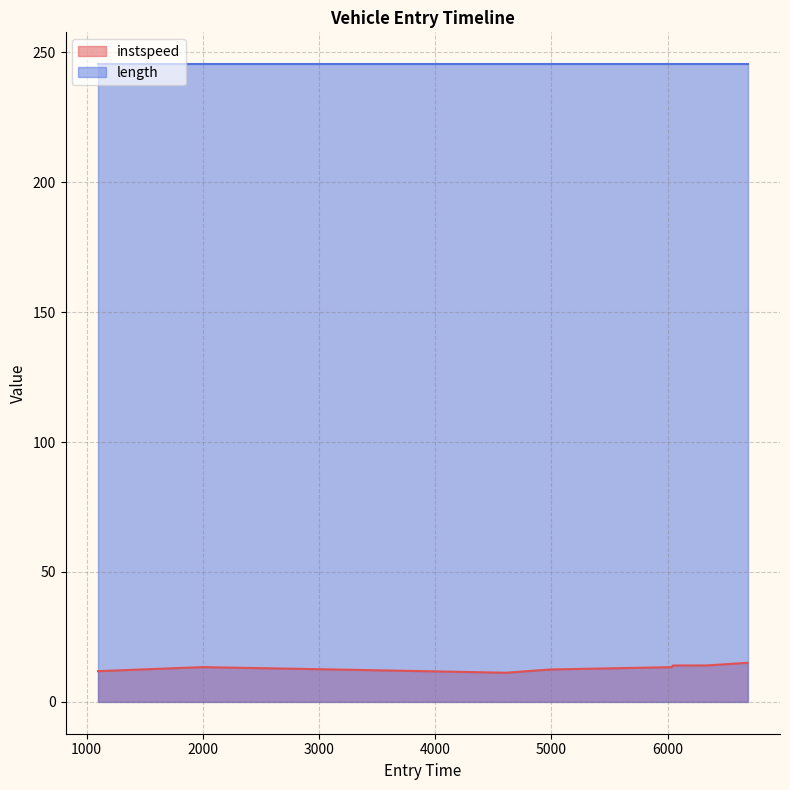

What is the minimum value for length?

245.4